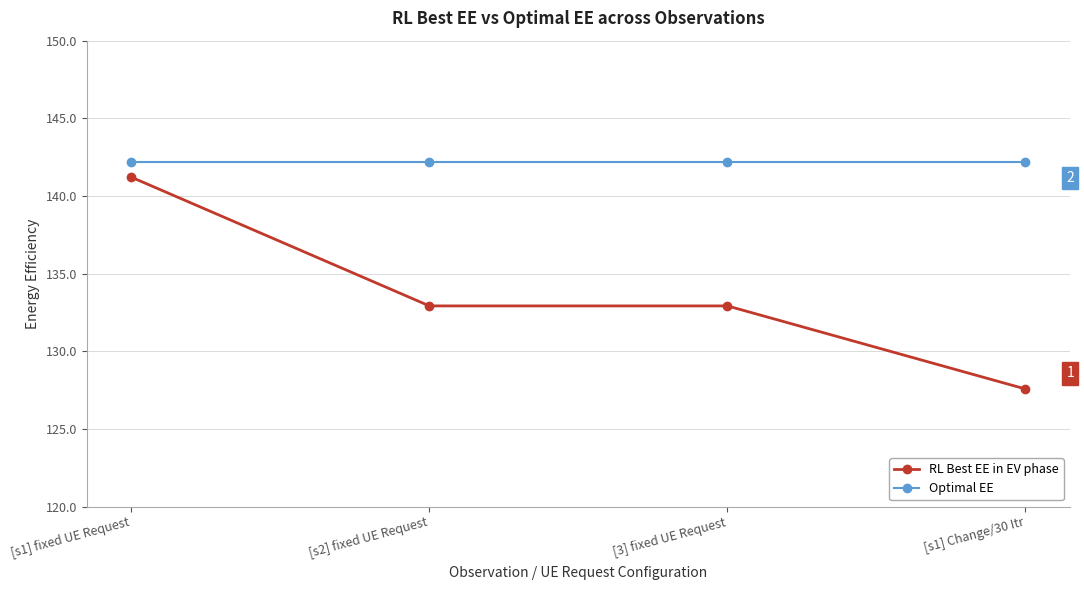

At which category is the sum across all series the highest?

[s1] fixed UE Request